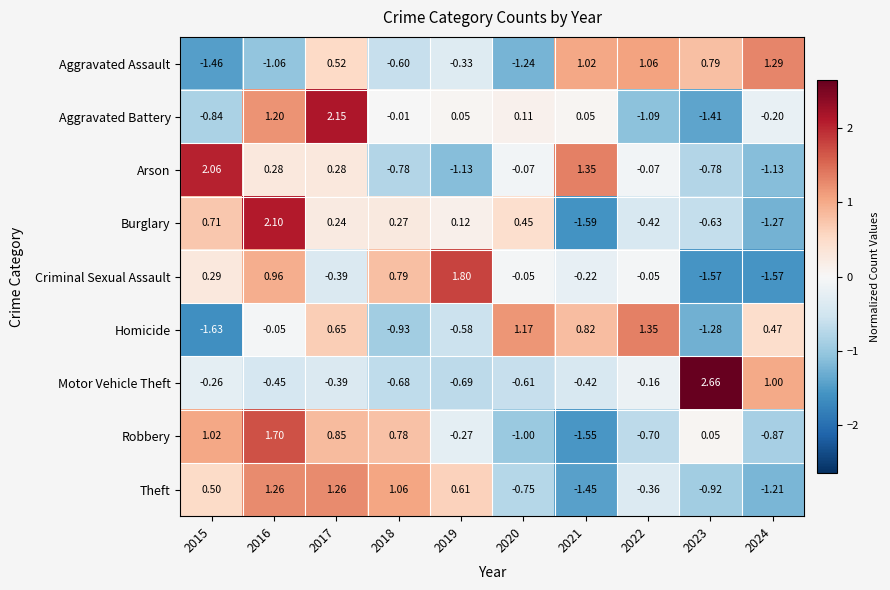

Which series has the largest range (max minus min)?

Burglary